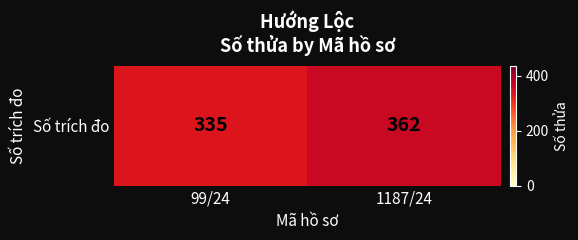

Rank the categories by value from highest to lowest.

1187/24, 99/24